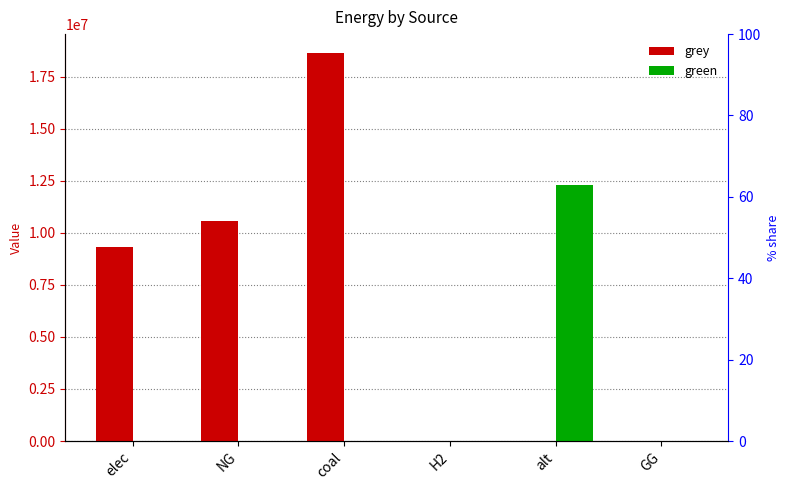

What is the label of the 4th bar from the right?

coal